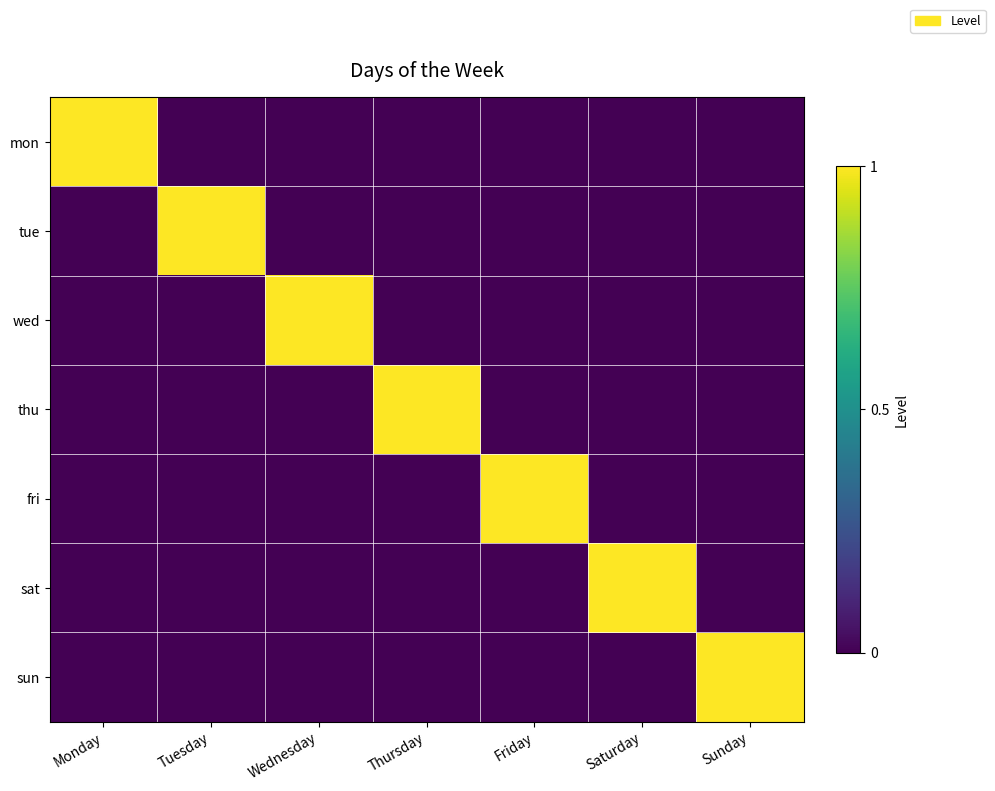

At how many categories does at least one series exceed 0?

7